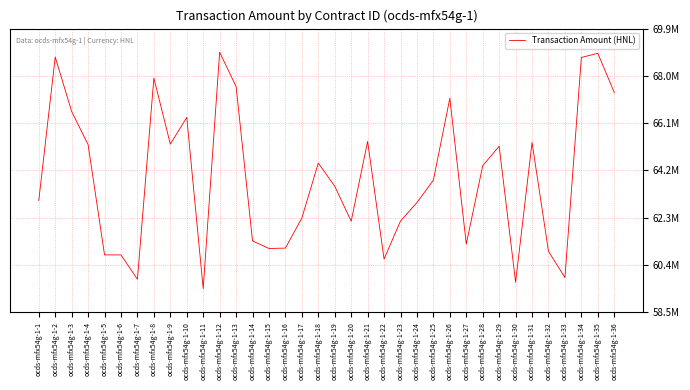

What is the sum of all values?

2301522751.8